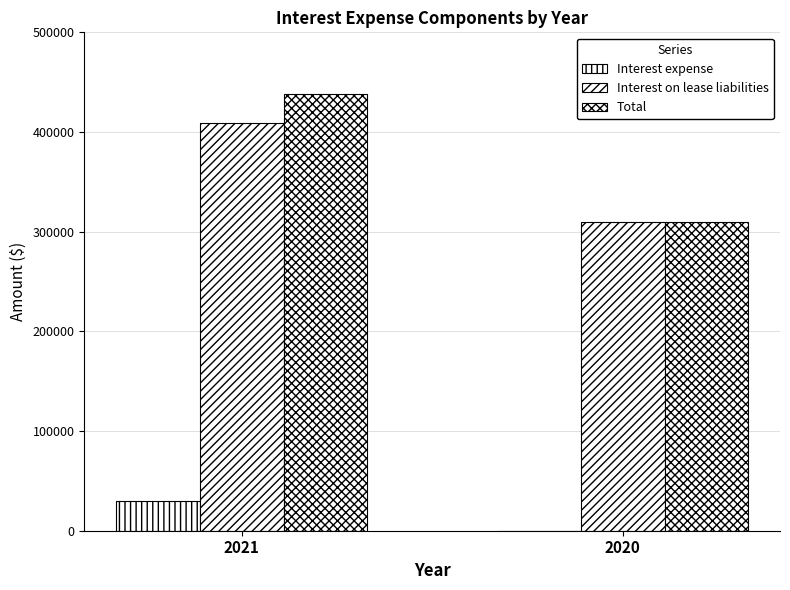

Which category has the highest value in the Interest on lease liabilities series?

2021